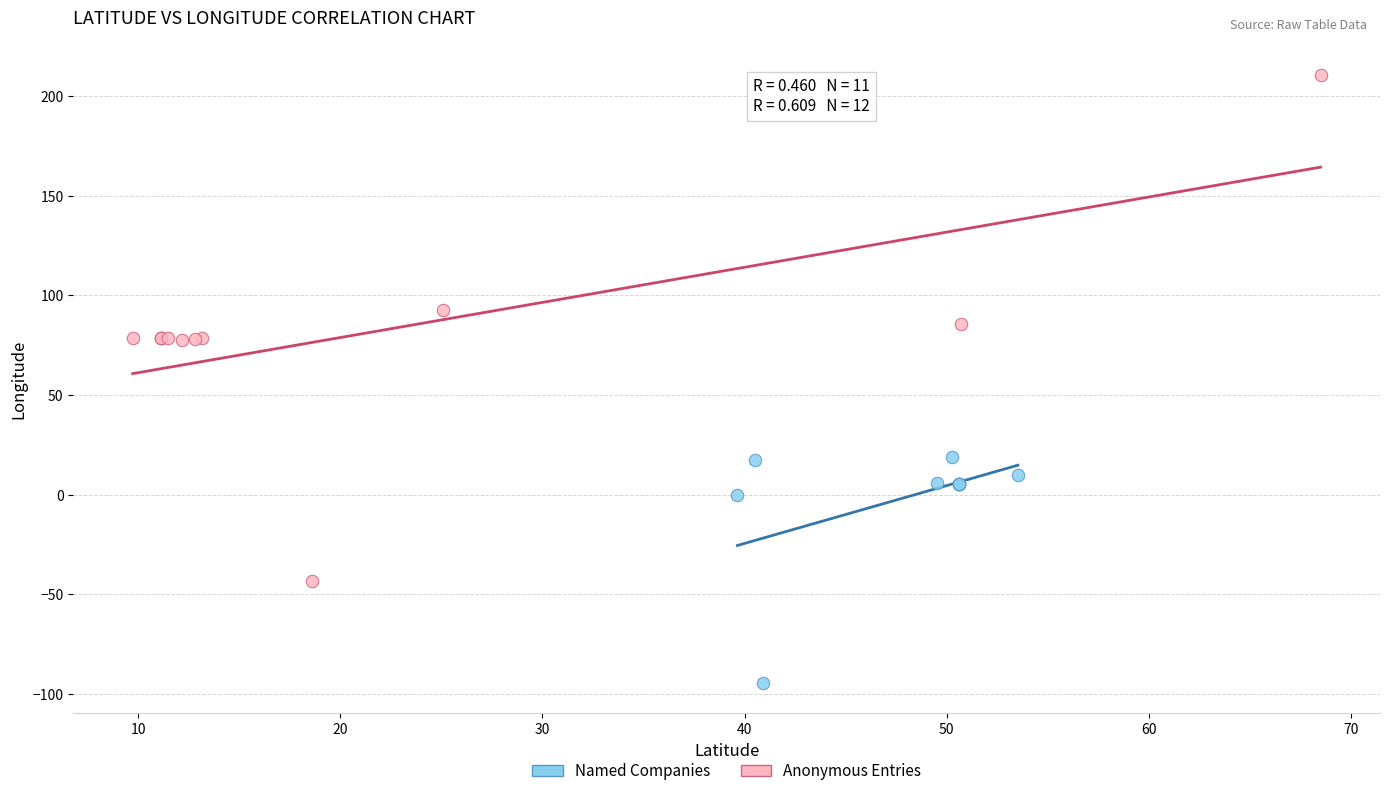

Which series contains the lowest Y value?

Named Companies